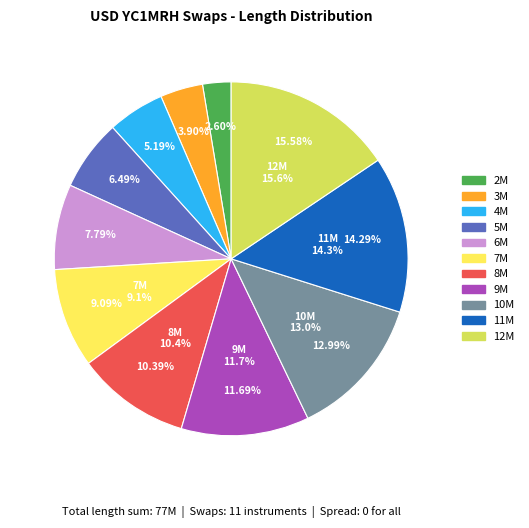

Rank the categories by value from lowest to highest.

2M, 3M, 4M, 5M, 6M, 7M, 8M, 9M, 10M, 11M, 12M